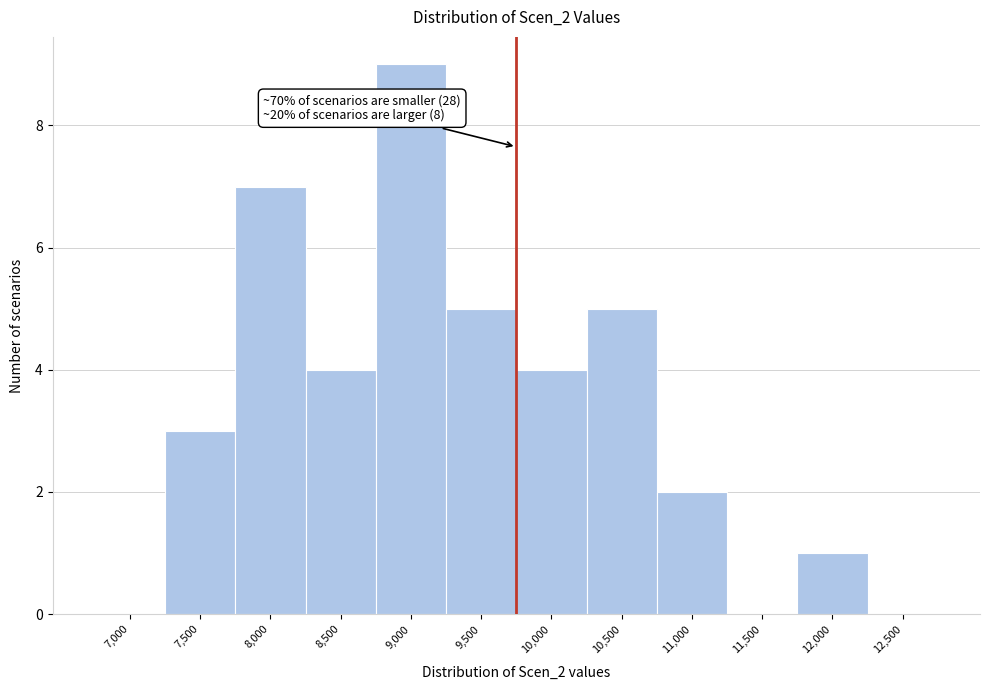

Reading left to right, transcribe all the data shown in this chart.

7,000=0	7,500=3	8,000=7	8,500=4	9,000=9	9,500=5	10,000=4	10,500=5	11,000=2	11,500=0	12,000=1	12,500=0